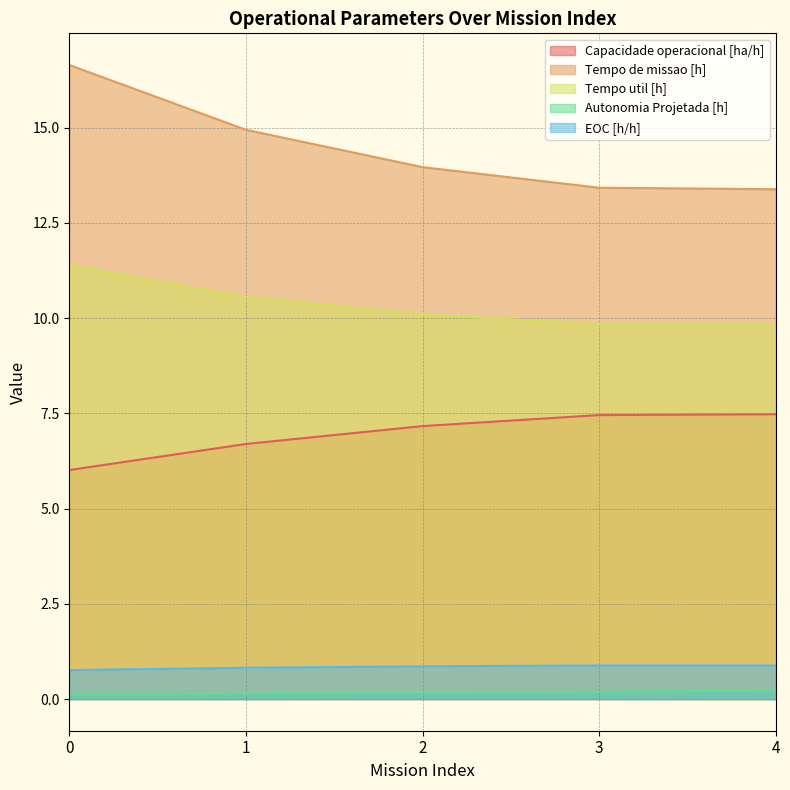

Rank the categories by Capacidade operacional [ha/h] value from highest to lowest.

4, 3, 2, 1, 0